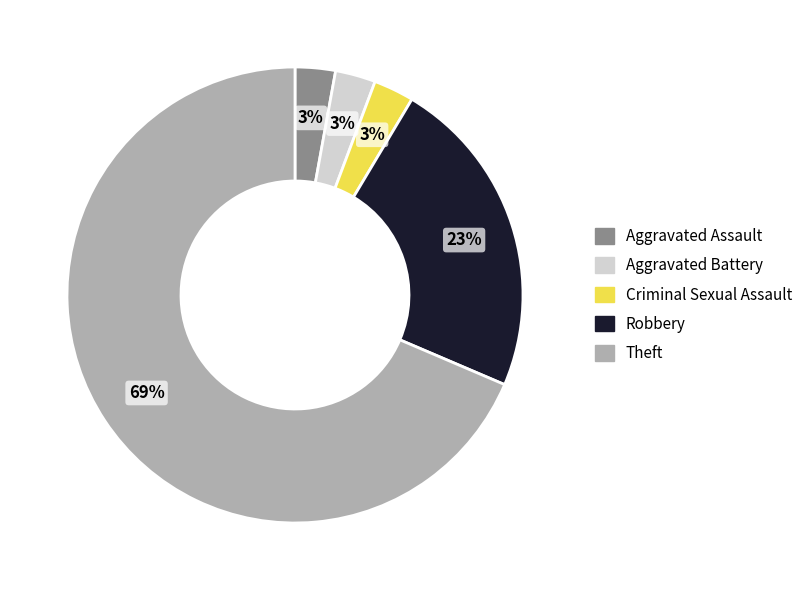

Count the number of slices in the pie.

5